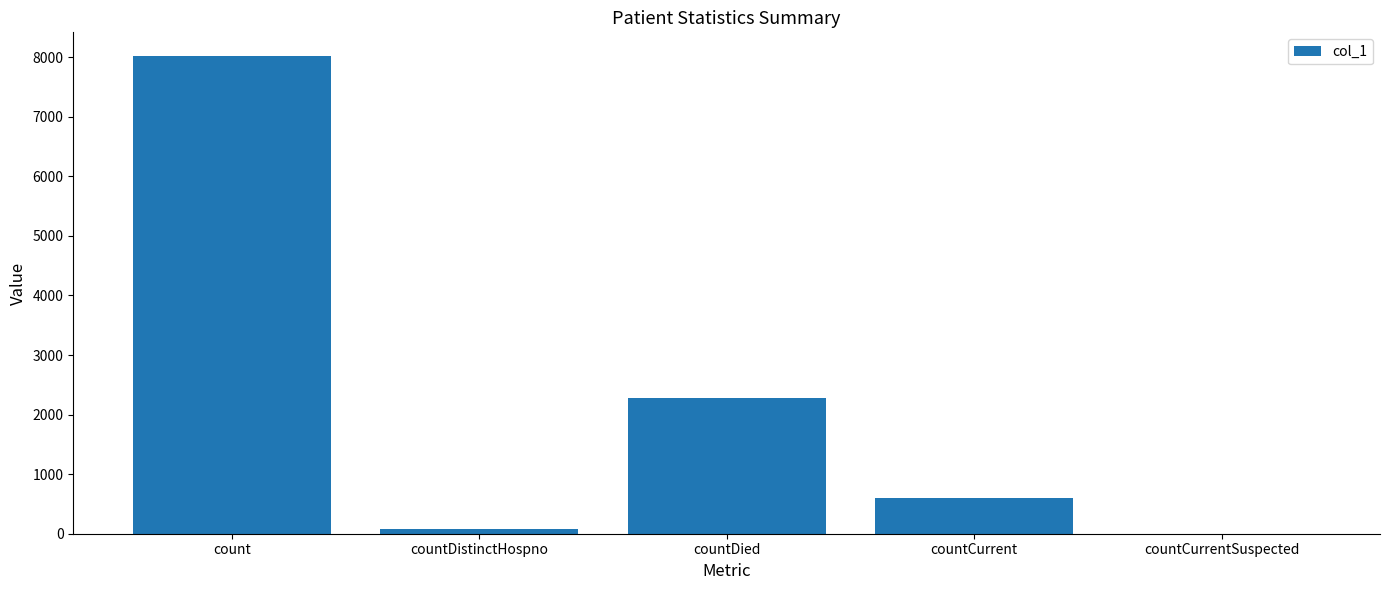

What is the sum of all values?

10974